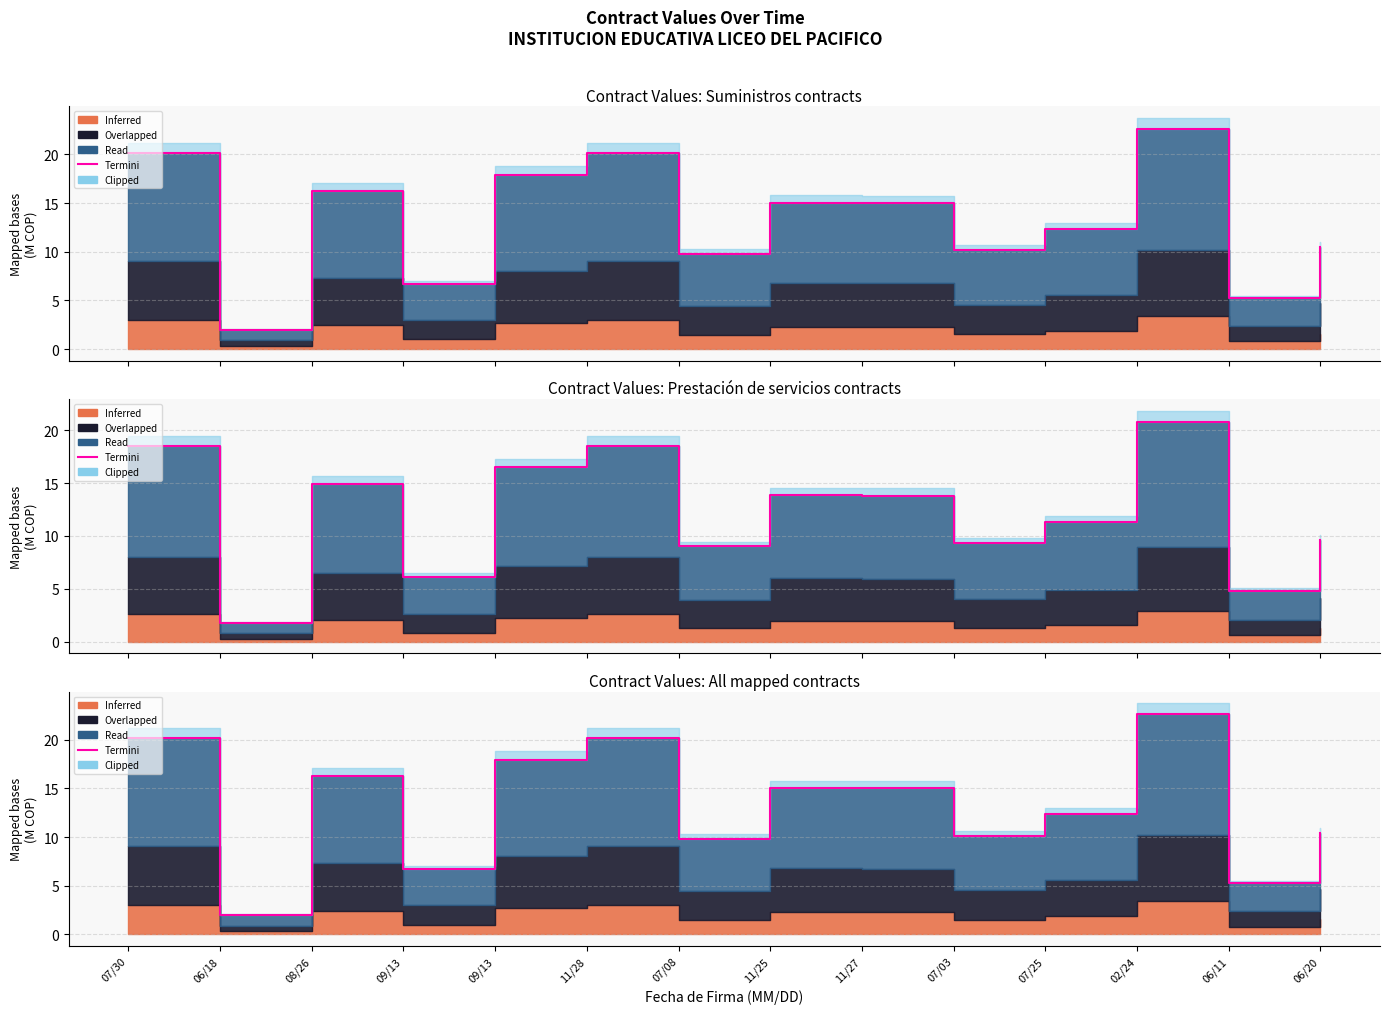

List the labels in order of value, largest first.

02/24, 11/28, 07/30, 09/13, 08/26, 11/25, 11/27, 07/25, 06/20, 07/03, 07/08, 09/13, 06/11, 06/18